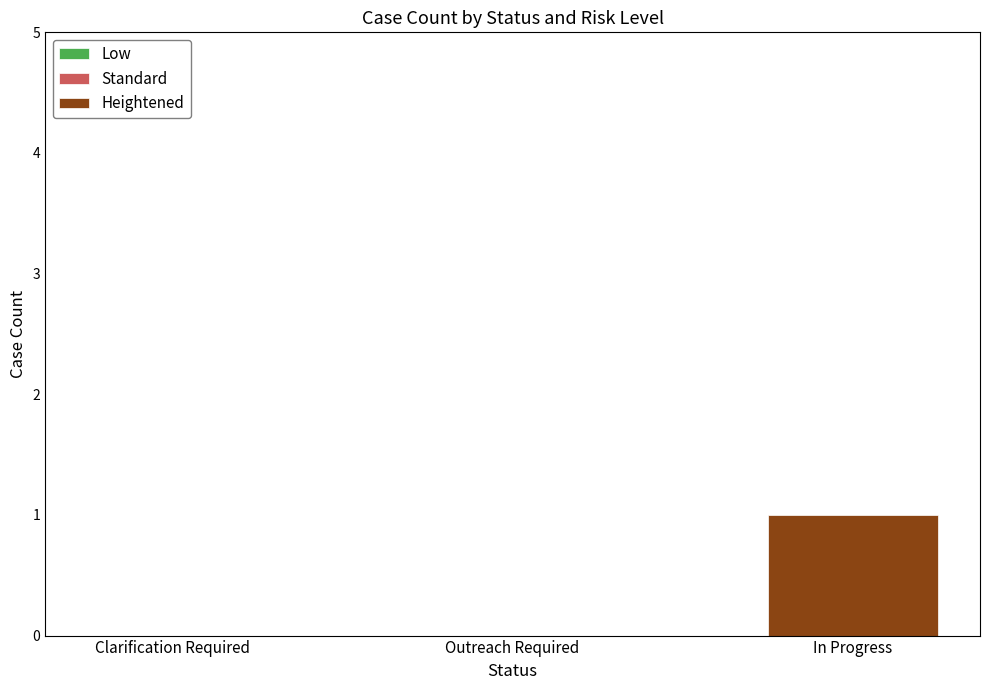

Which has a higher value, Clarification Required or In Progress?

In Progress